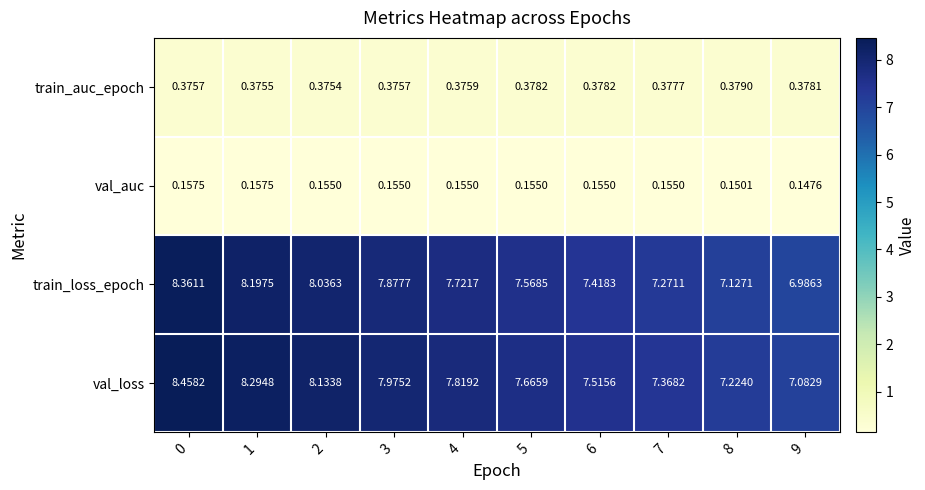

Which series has the largest total across all categories?

val_loss